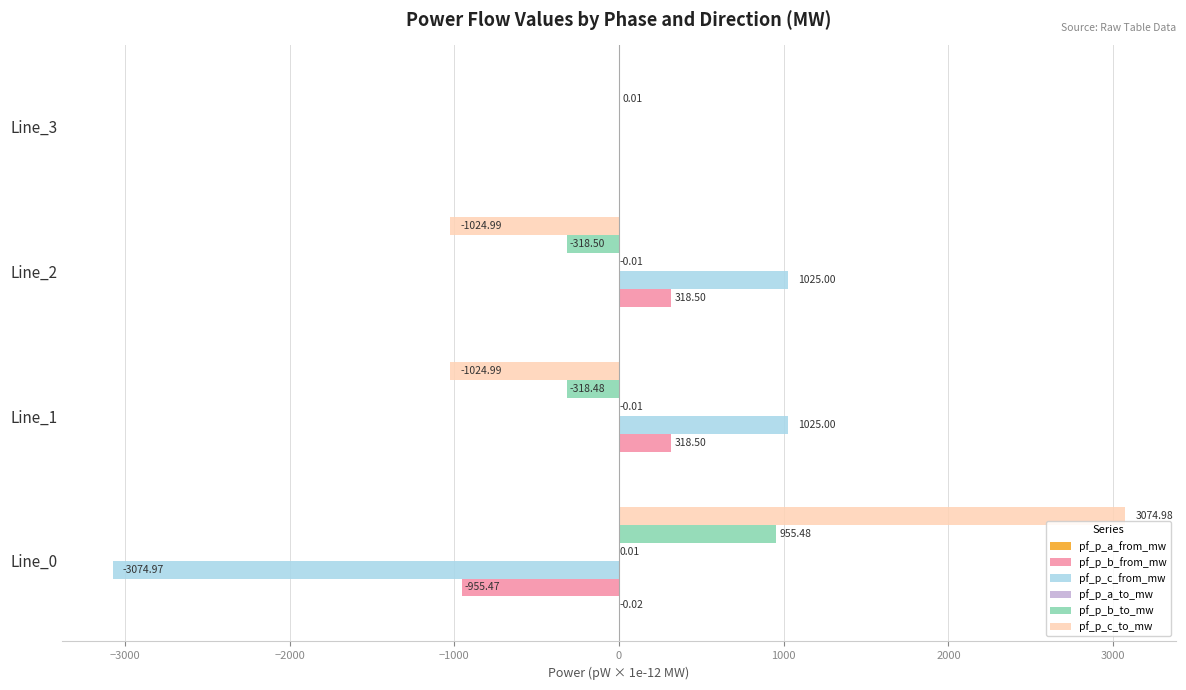

Is the value of pf_p_c_to_mw at Line_3 greater than the value of pf_p_c_from_mw at Line_3?

Yes